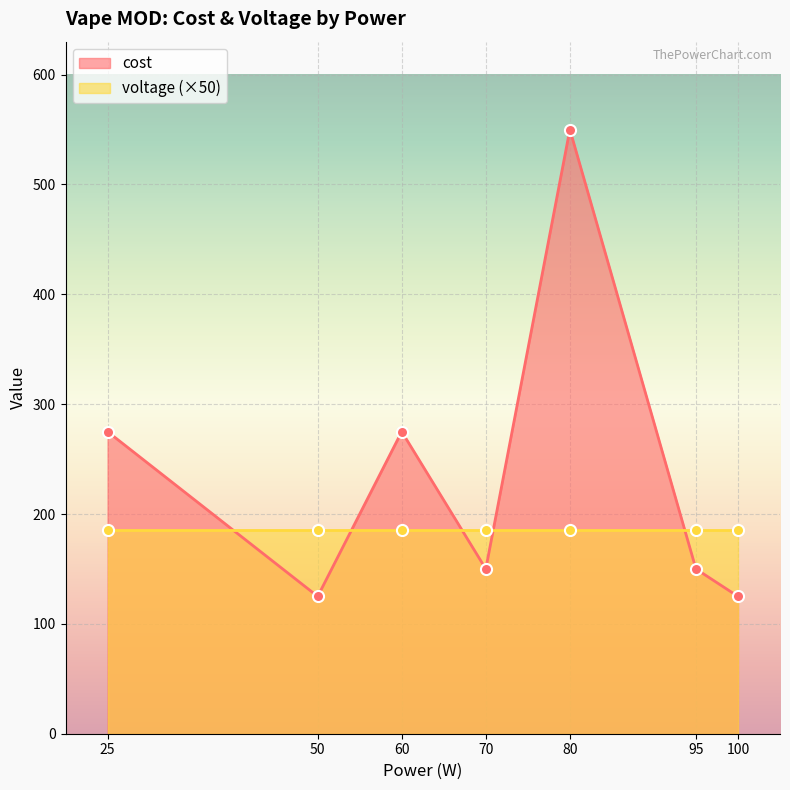

At which category does the data reach its first local peak?

60